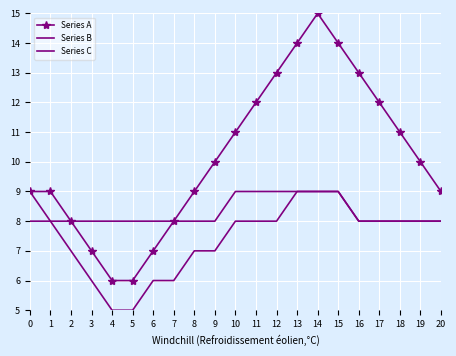

Reading left to right, transcribe all the data shown in this chart.

Series A: 9	9	8	7	6	6	7	8	9	10	11	12	13	14	15	14	13	12	11	10	9
Series B: 8	8	8	8	8	8	8	8	8	8	9	9	9	9	9	9	8	8	8	8	8
Series C: 9	8	7	6	5	5	6	6	7	7	8	8	8	9	9	9	8	8	8	8	8